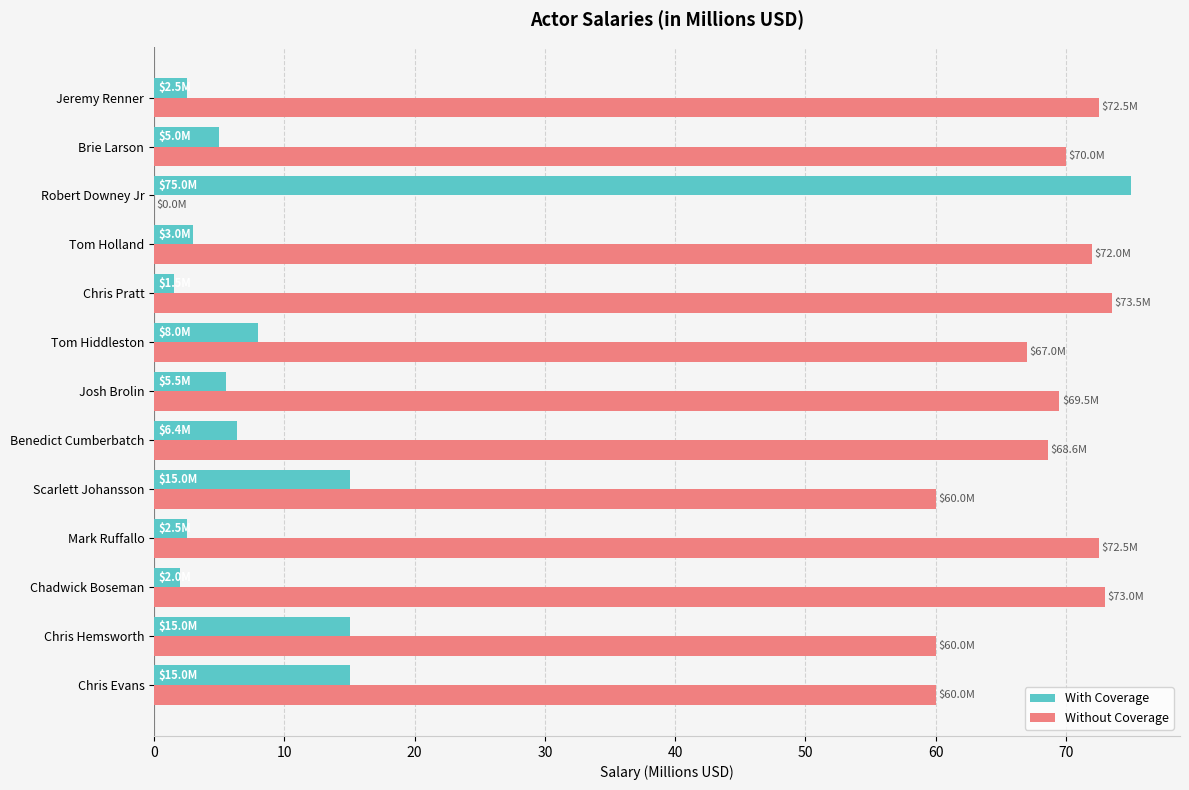

What is the sum of all Without Coverage values?

818.6